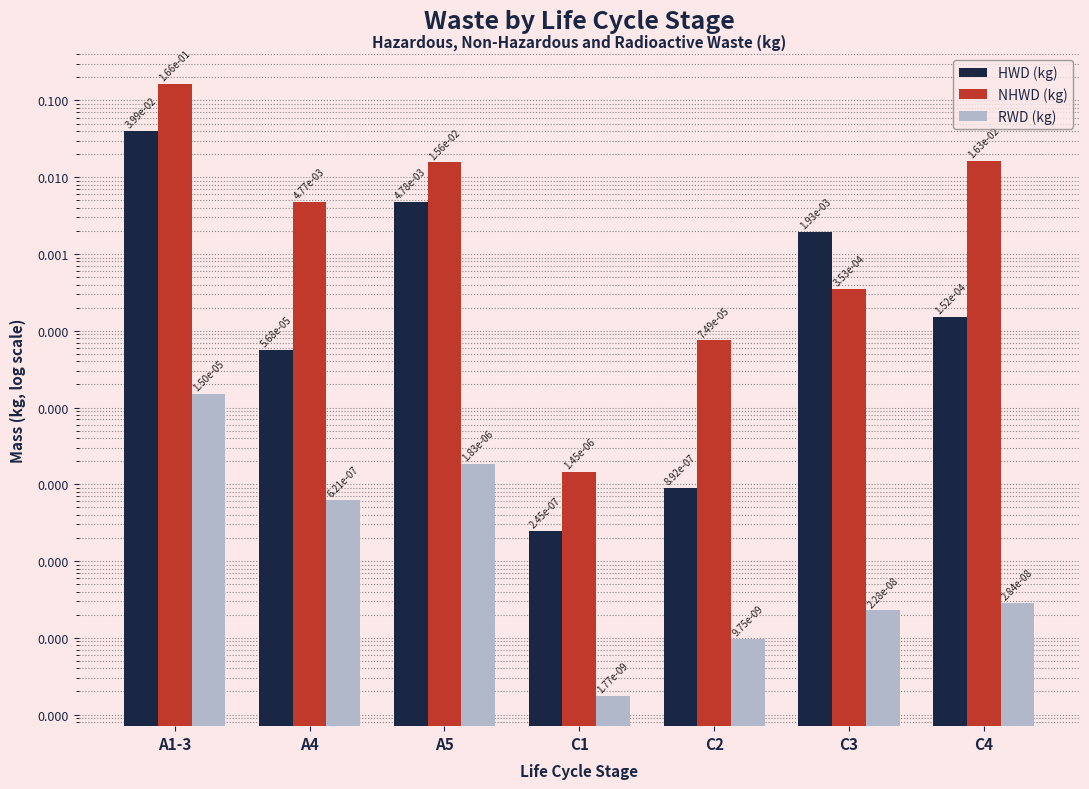

Which series has the largest total across all categories?

NHWD (kg)